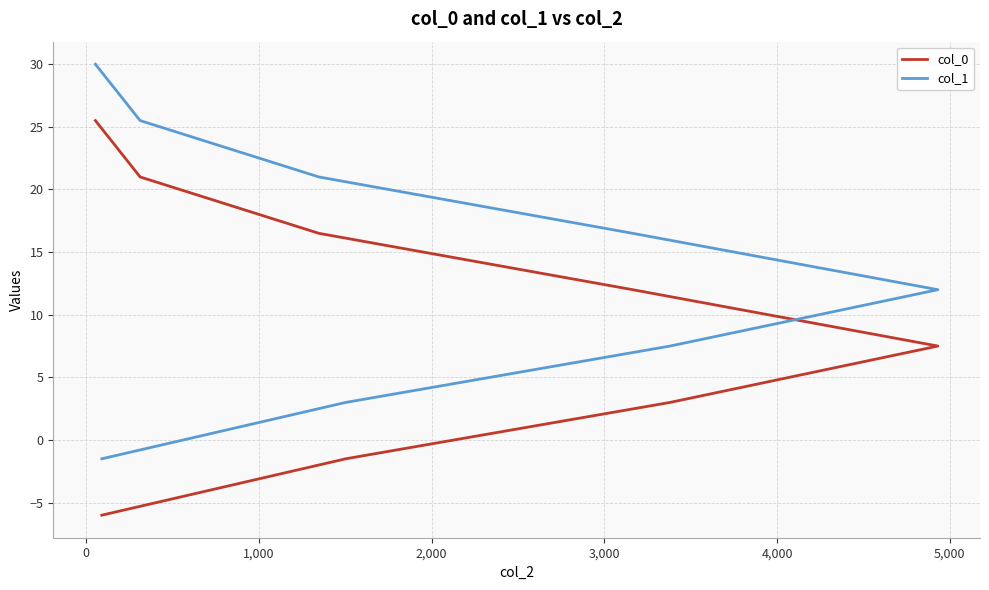

List the series in order of their peak value, lowest first.

col_0, col_1